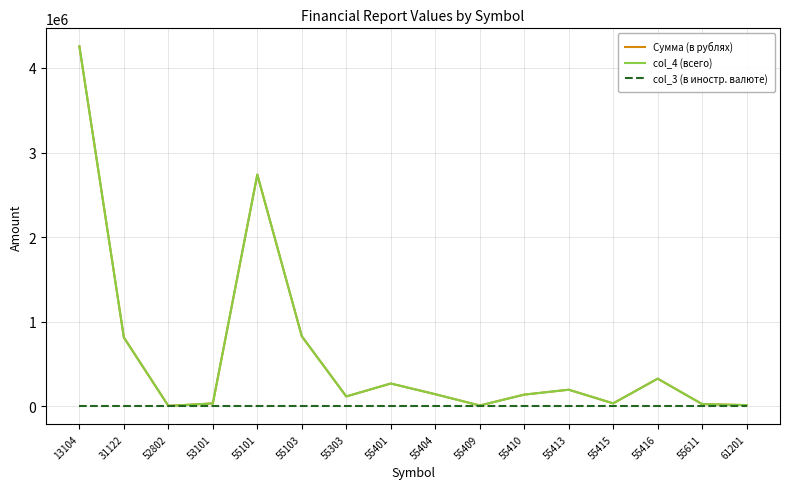

At which category does the chart reach its minimum across all series?

13104